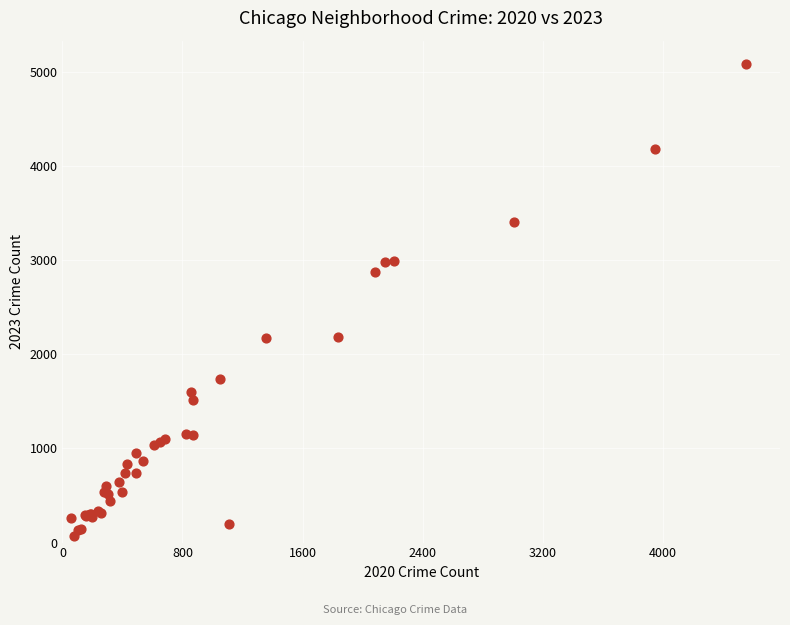

What Y value in the scatter plot is closest to 2576?

2870